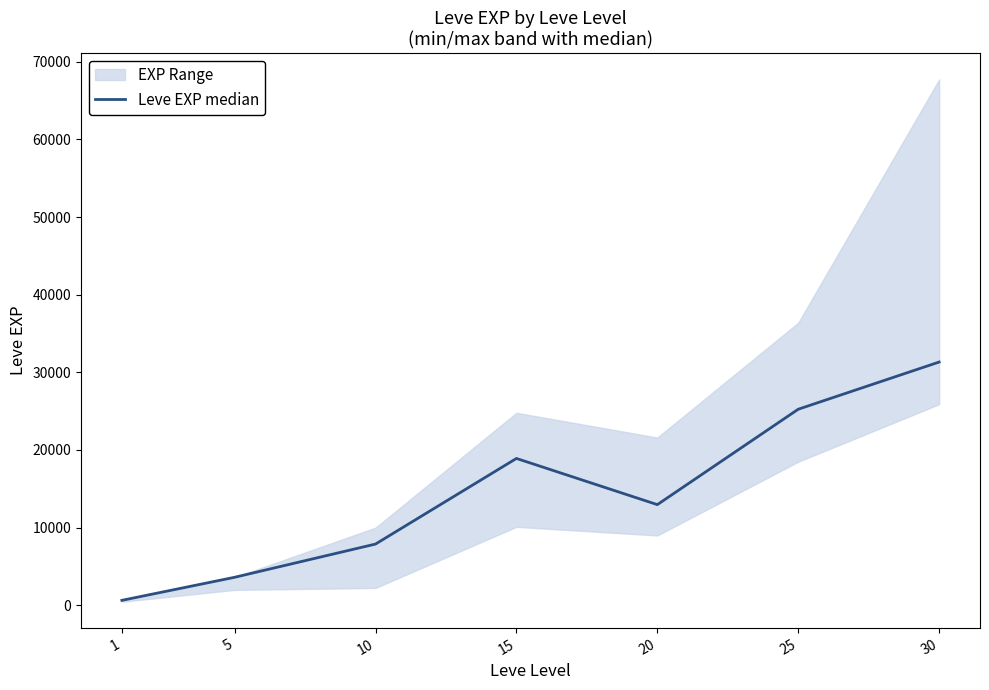

What is the sum of the values at 5 and 1?

4230